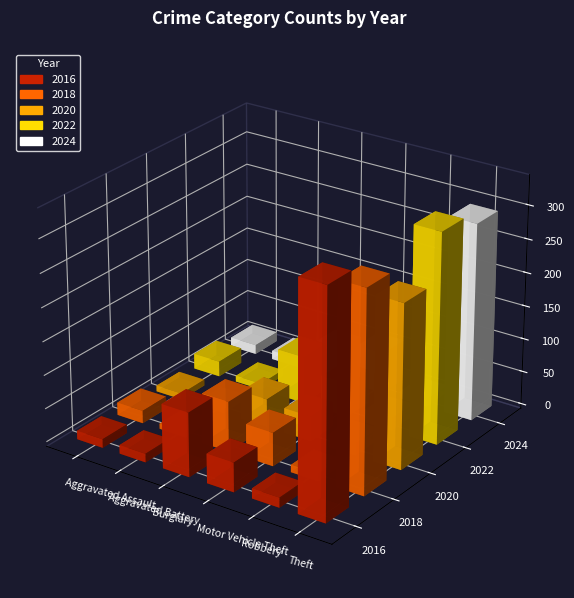

What is the minimum value for 2016?

13